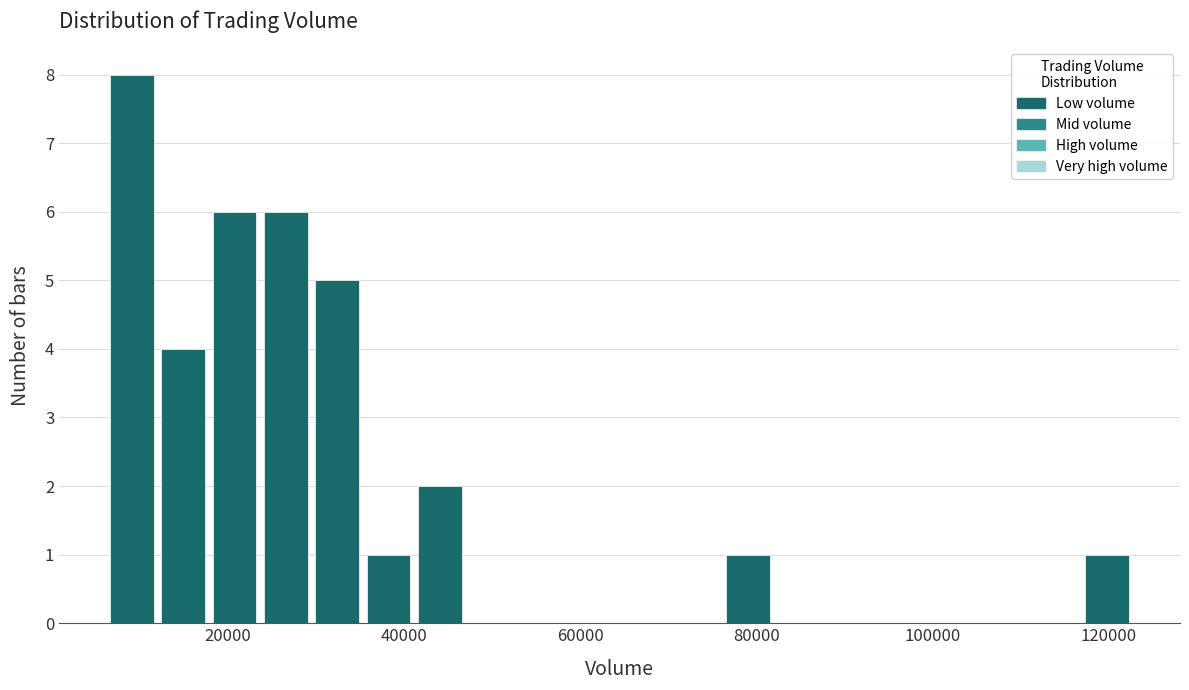

Read against the x-axis, roughly where is the centre of the tallest bar?

10000